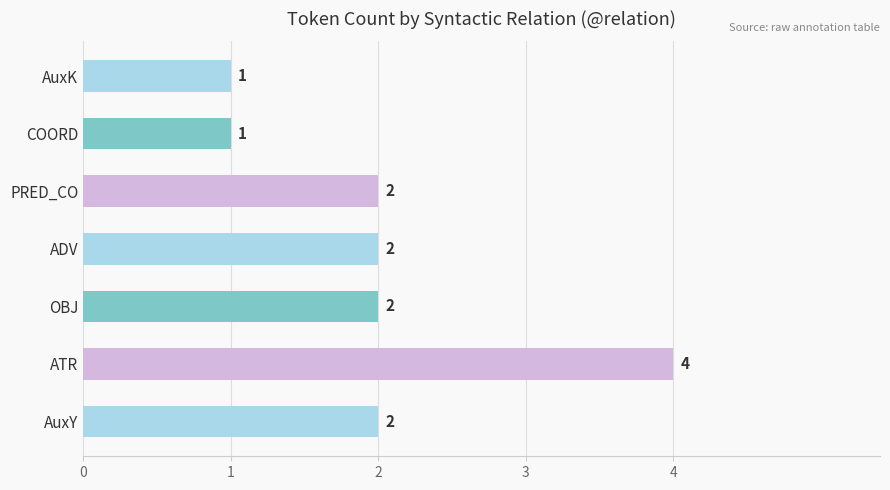

Does the chart contain stacked bars?

No